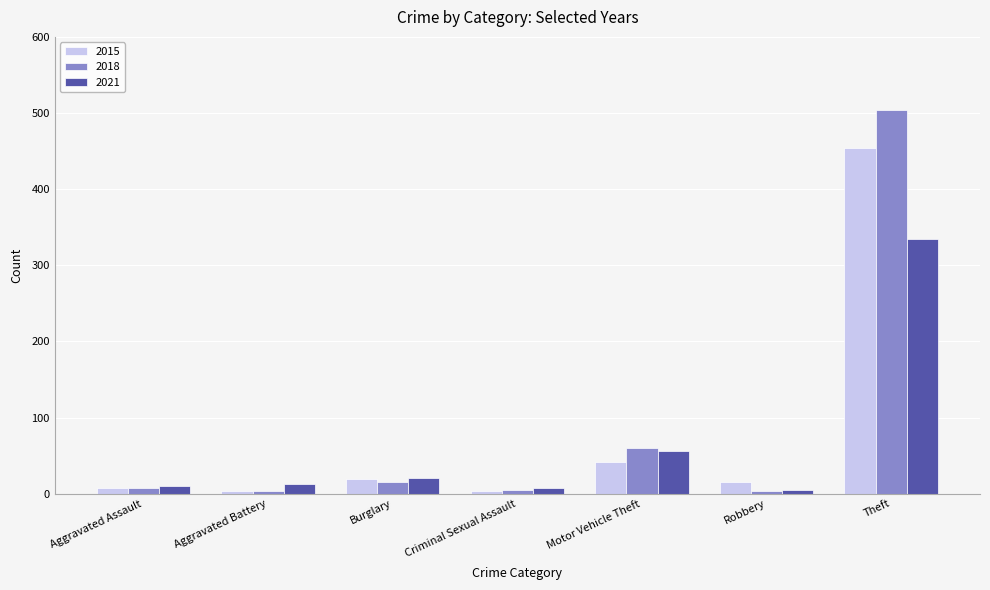

What is the label of the 4th bar from the left?

Criminal Sexual Assault